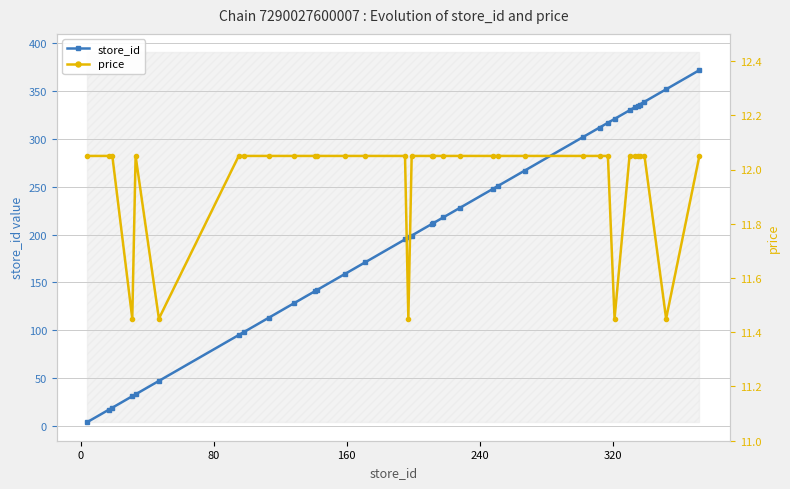

What is the value of the store_id point at the 25th from the left?

302